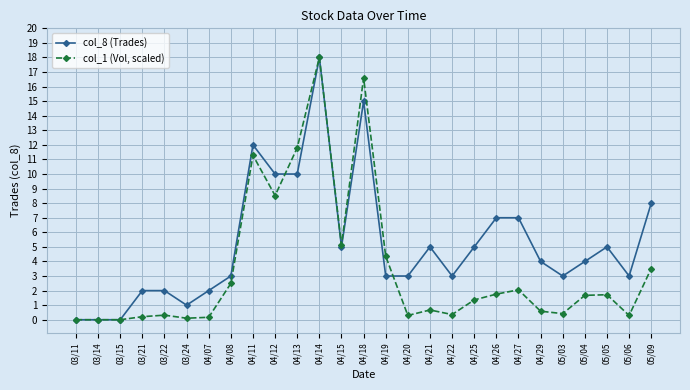

What is the approximate value of col_8 (Trades) at 04/07?

2.0